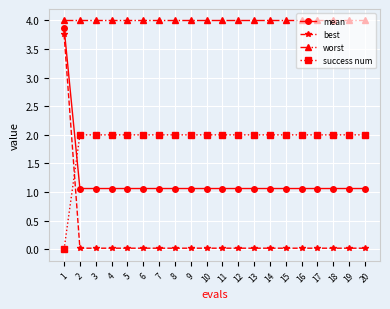

List the series in order of their overall mean, highest first.

worst, success num, mean, best